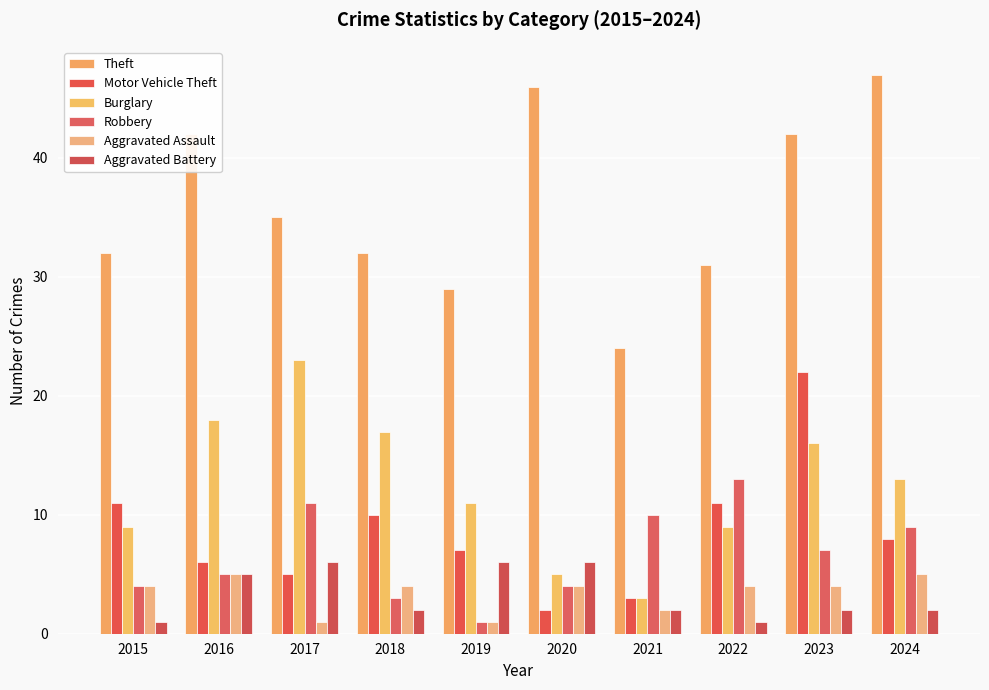

What are all the series names shown in the legend?

Theft, Motor Vehicle Theft, Burglary, Robbery, Aggravated Assault, Aggravated Battery